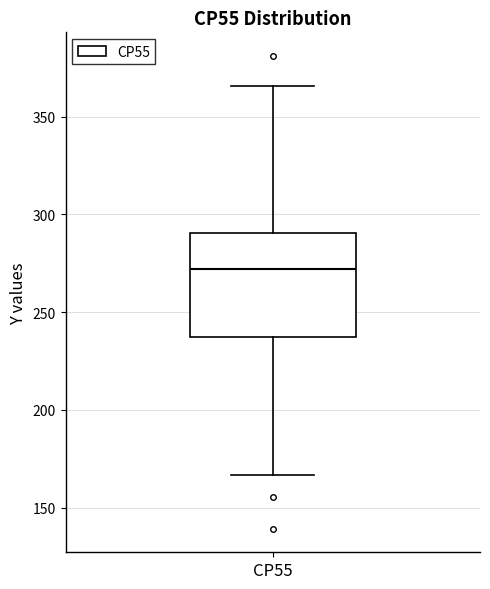

Where does the lower whisker of the box for CP55 end on the y-axis? The values are not printed on the chart, so give them approximately, as read against the axis.

165